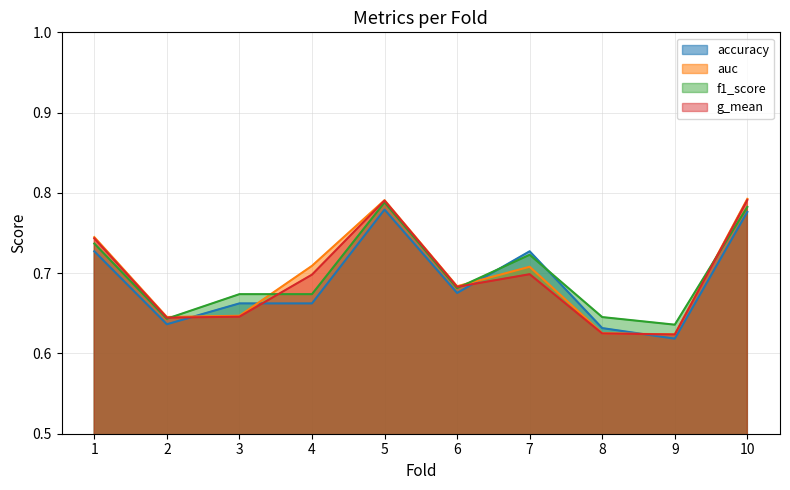

How many lines are shown in the chart?

4